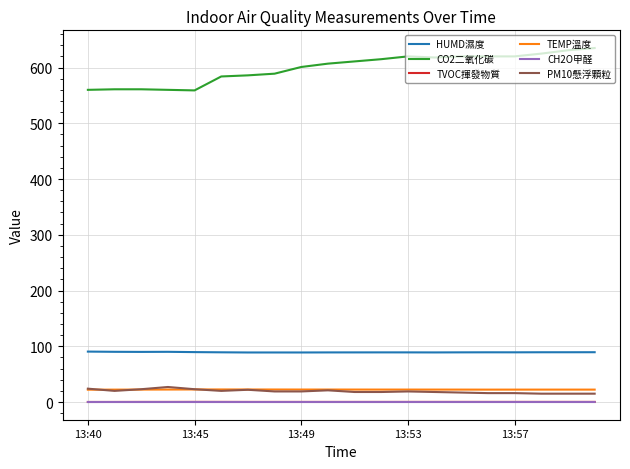

Which series has the largest total across all categories?

CO2二氧化碳